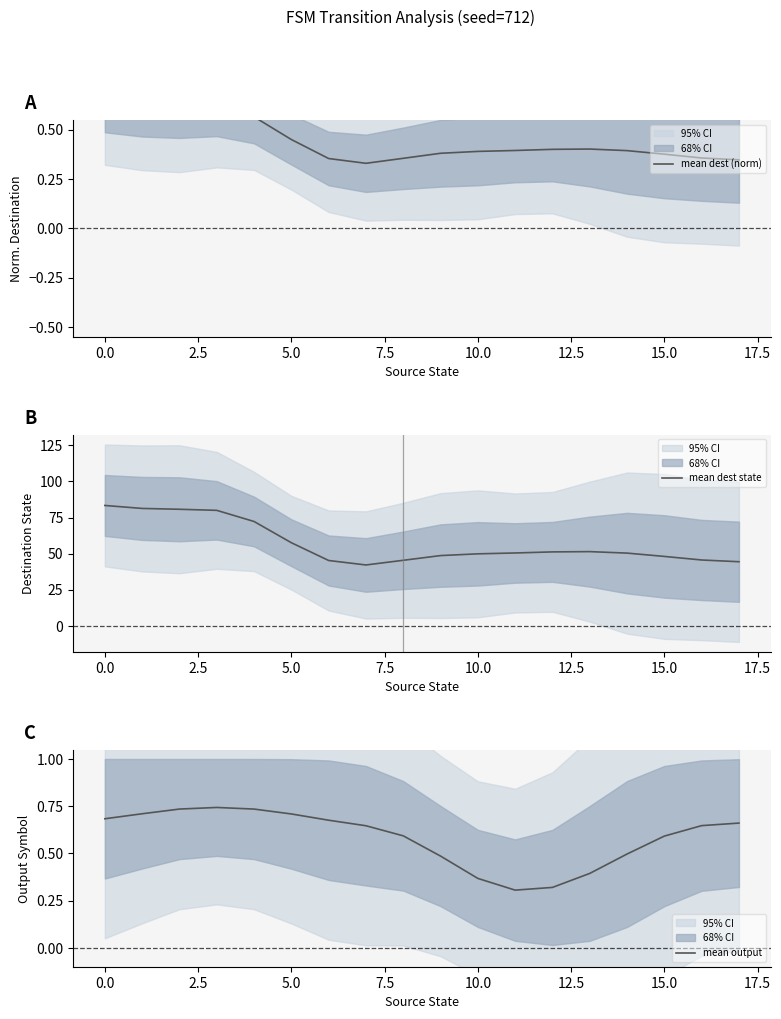

How many categories are shown in the chart?

18